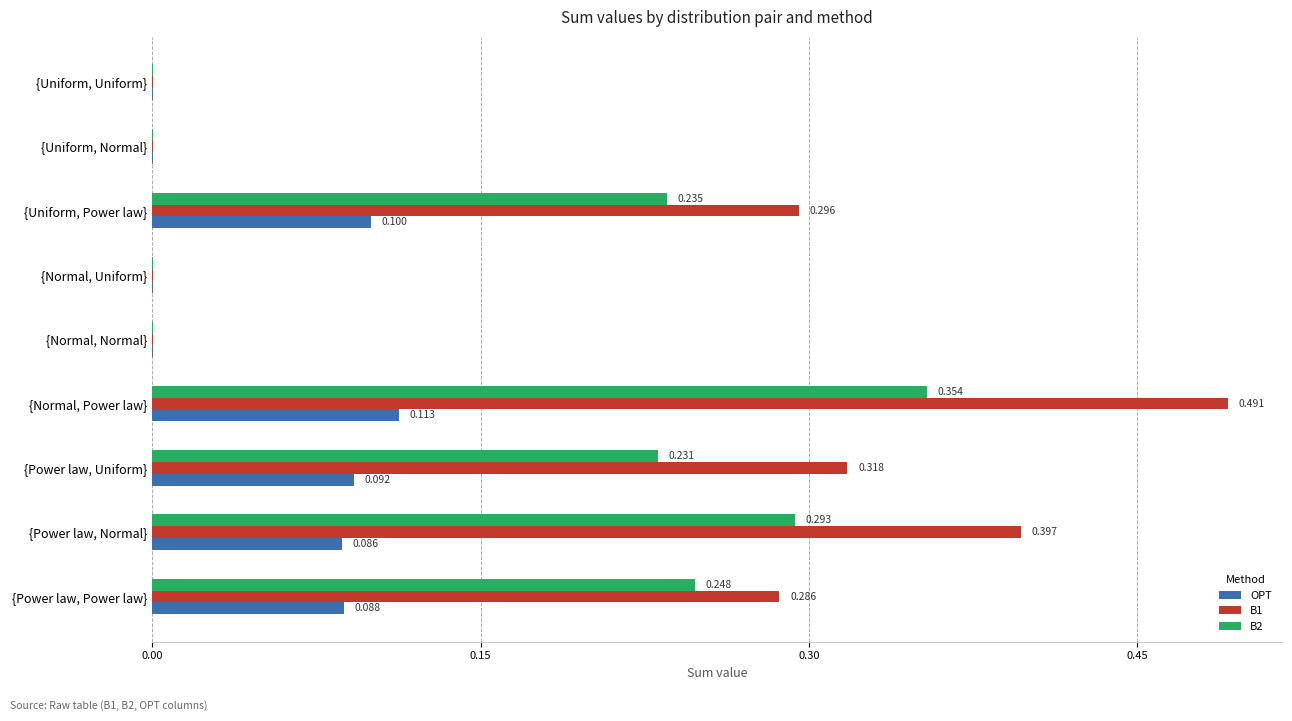

Which label corresponds to the largest value in the chart?

{Normal, Power law}